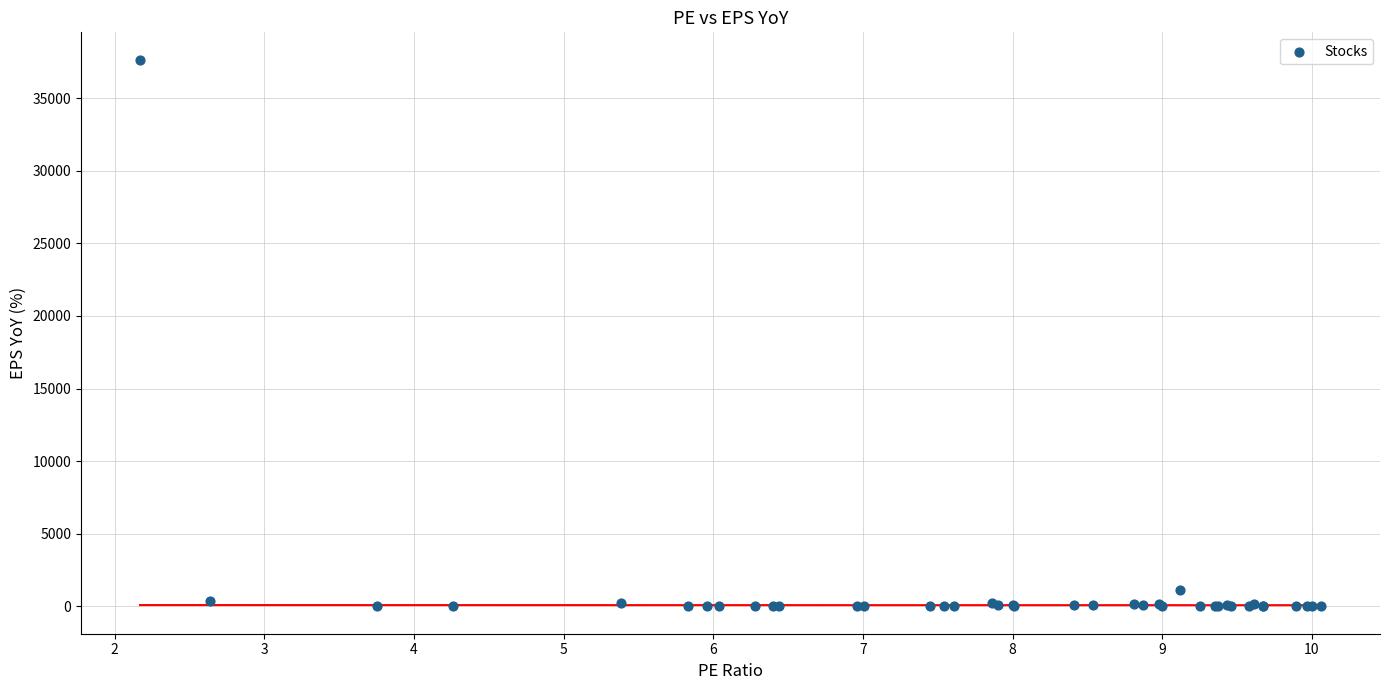

What Y value in the scatter plot is closest to 18825?

1097.1